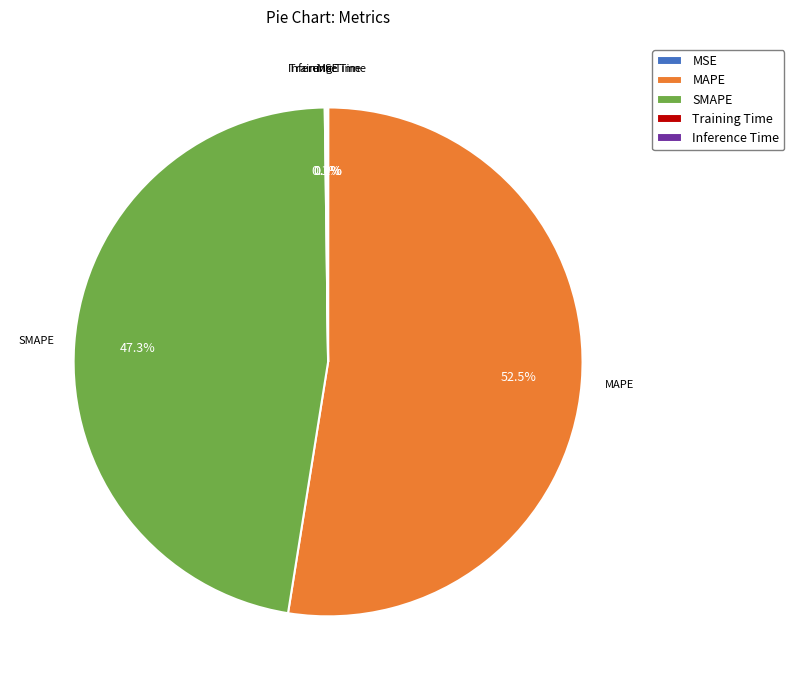

What percentage is NOT represented by MAPE?

47.5%